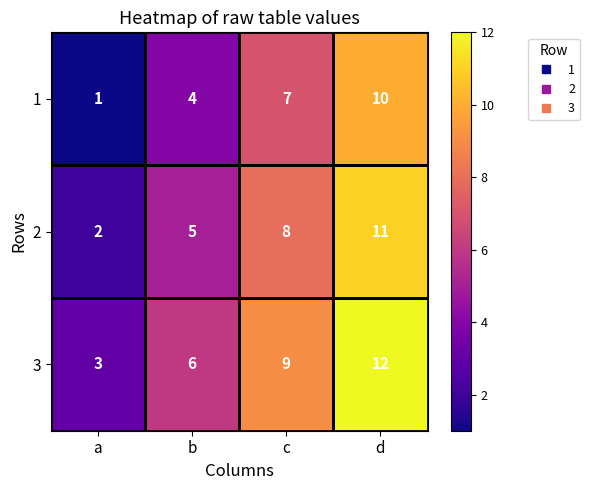

What is the maximum value for 3?

12